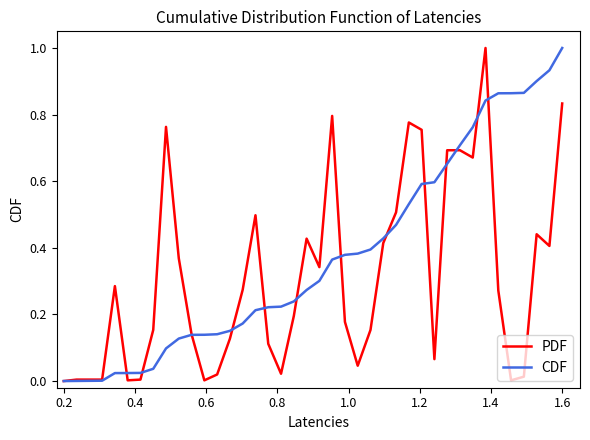

What are all the series names shown in the legend?

PDF, CDF